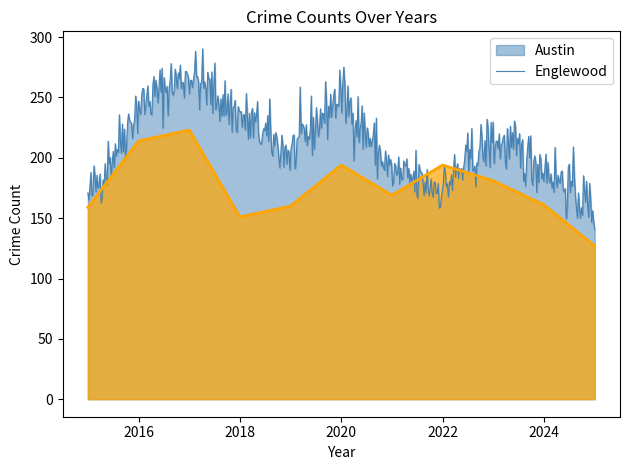

At which category does the chart reach its minimum across all series?

2025